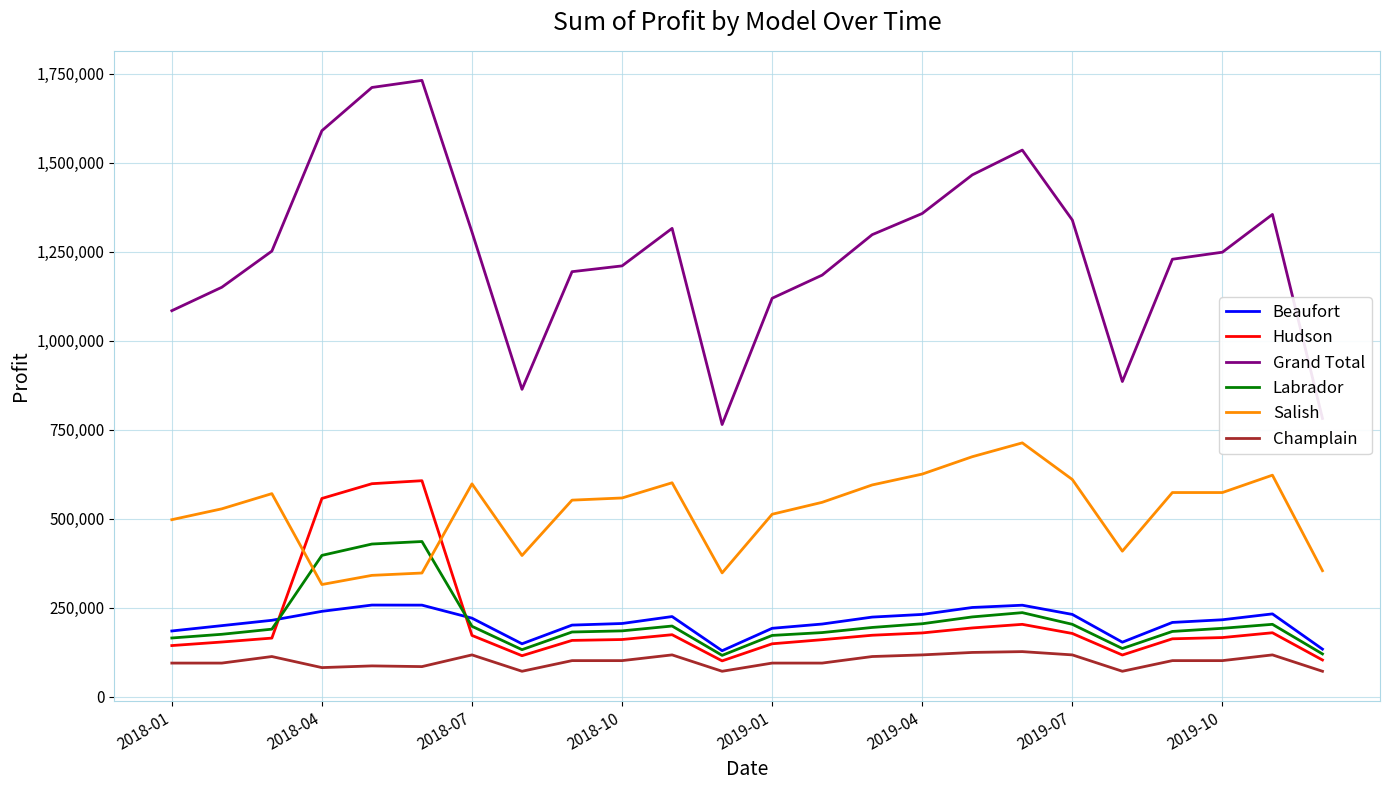

How many times do Labrador and Hudson cross each other?

2